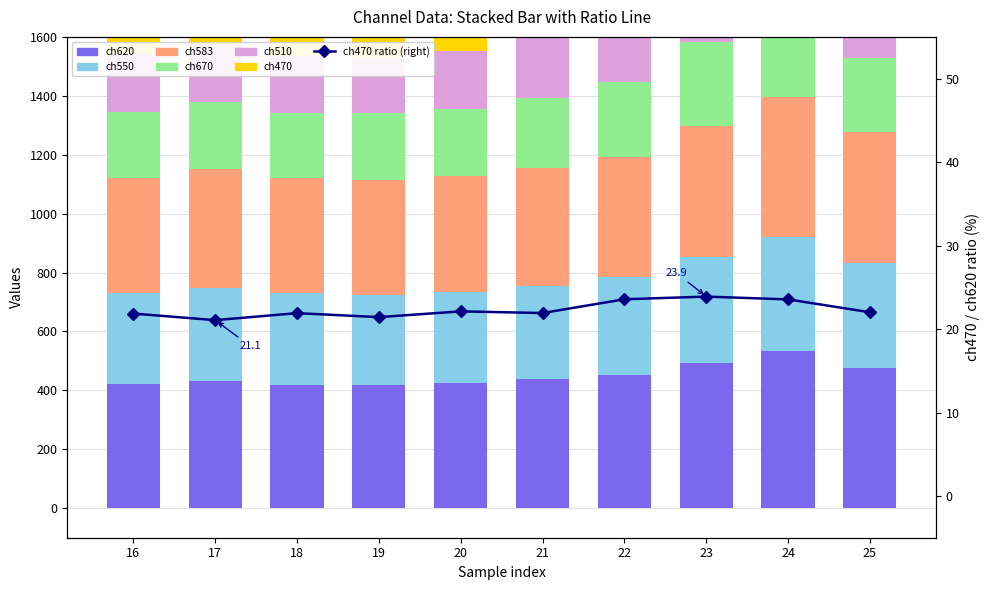

What is the greatest value displayed?

535